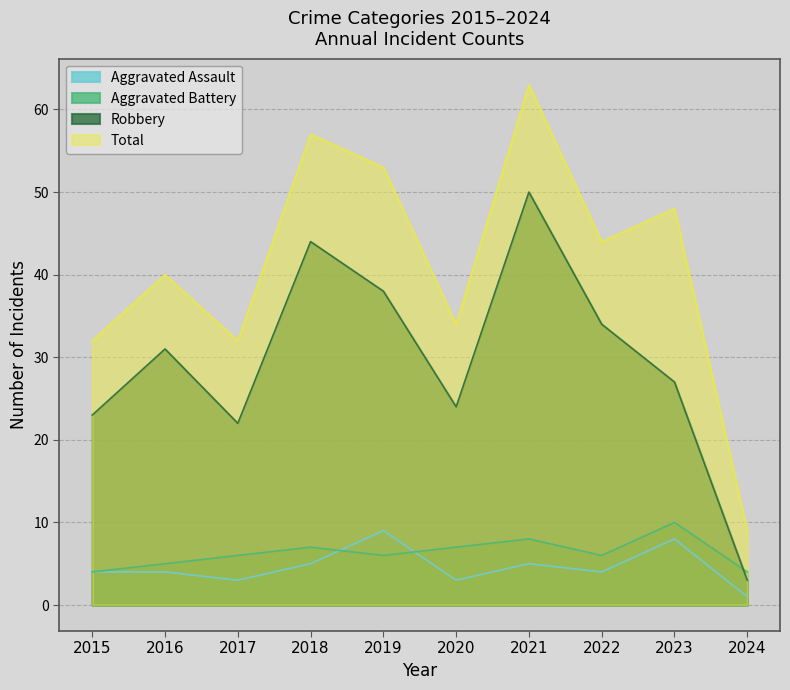

Which series has the widest spread of values?

Total